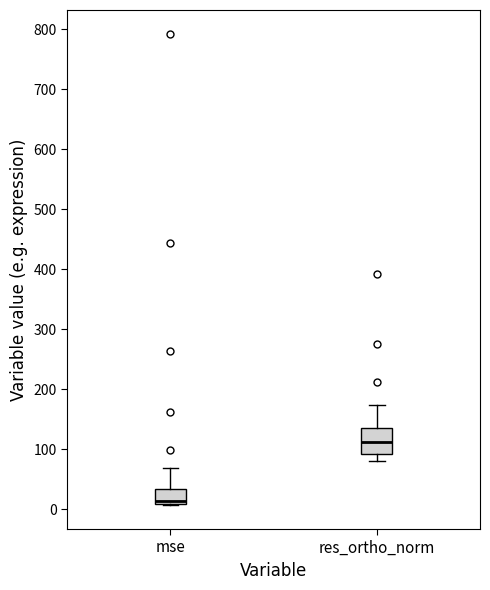

Reading left to right, transcribe this box plot: for each box, give where its median line is, the range the box spans, and where its two whiskers end, as read against the y-axis. The values are not printed on the chart, so give them approximately, as read against the axis.

mse: median 10 (just above the box's lower edge), box 10 to 30, whiskers 10 to 70
res_ortho_norm: median 110, box 90 to 140, whiskers 80 to 170